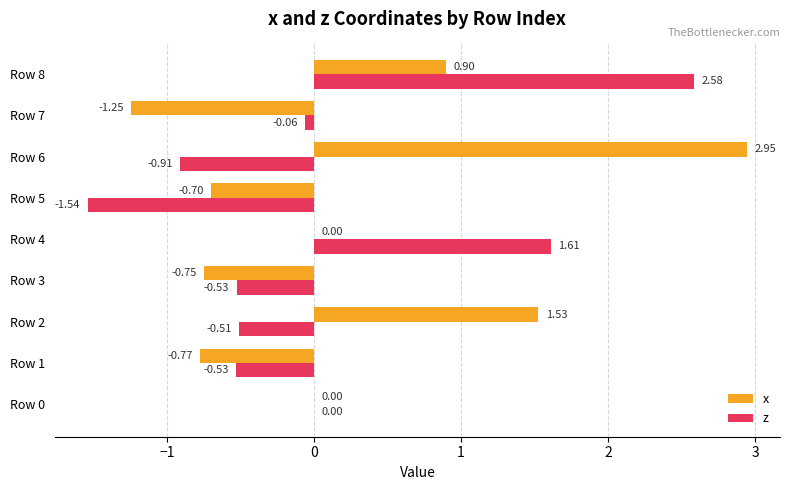

Which series changed the most between Row 2 and Row 4?

z